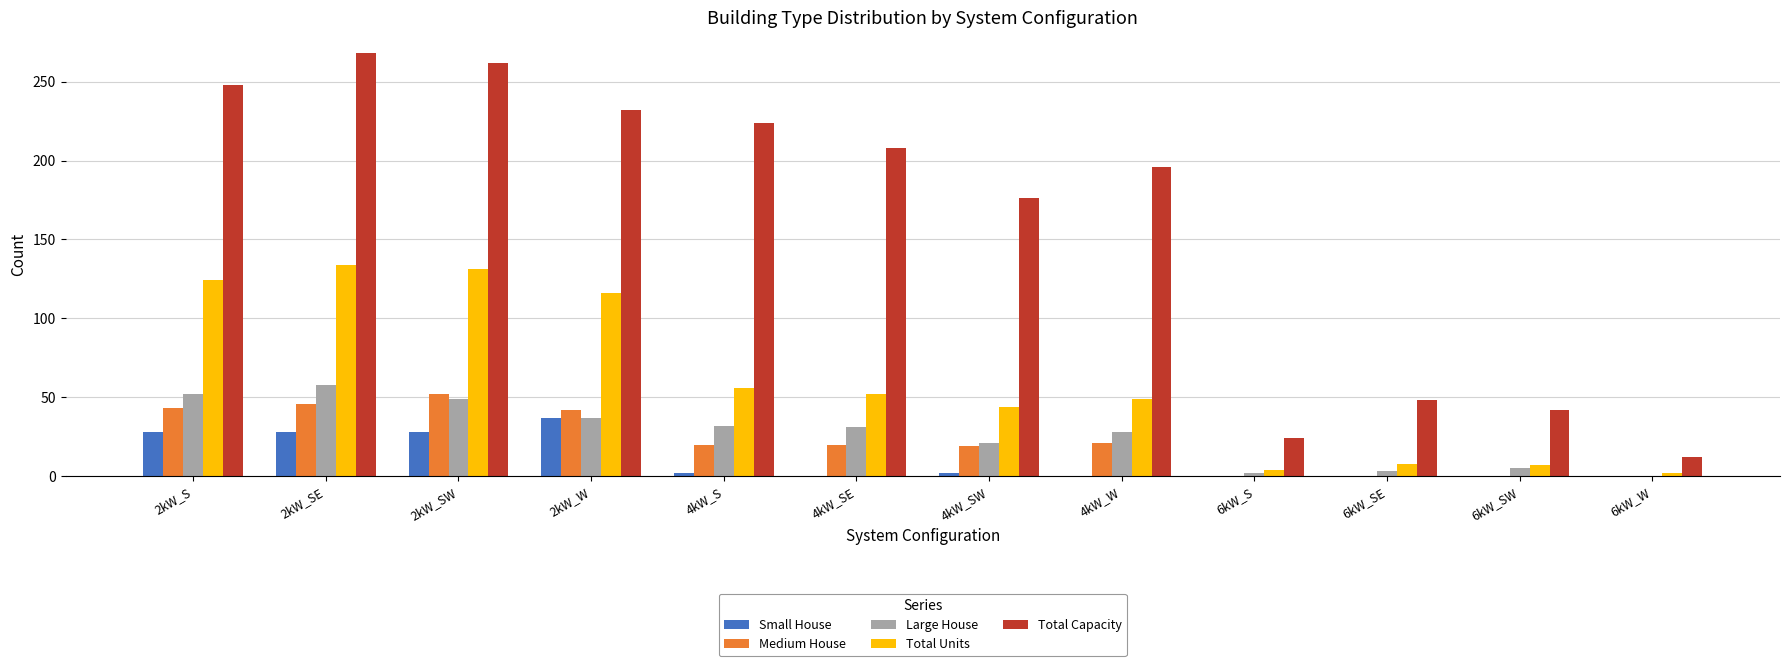

Count the number of categories in the chart.

12